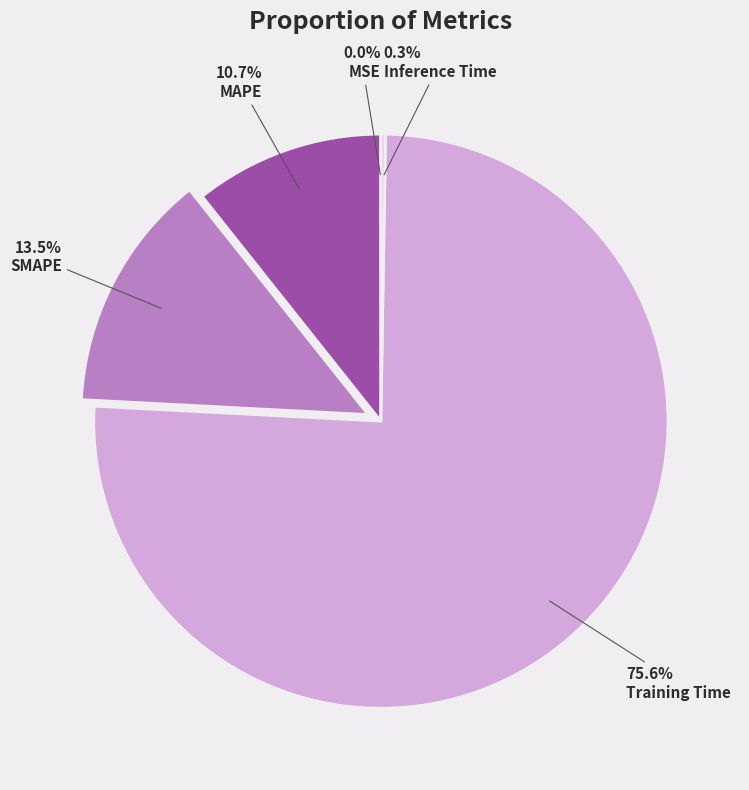

Combined, what portion of the pie is SMAPE and MAPE?

24.2%